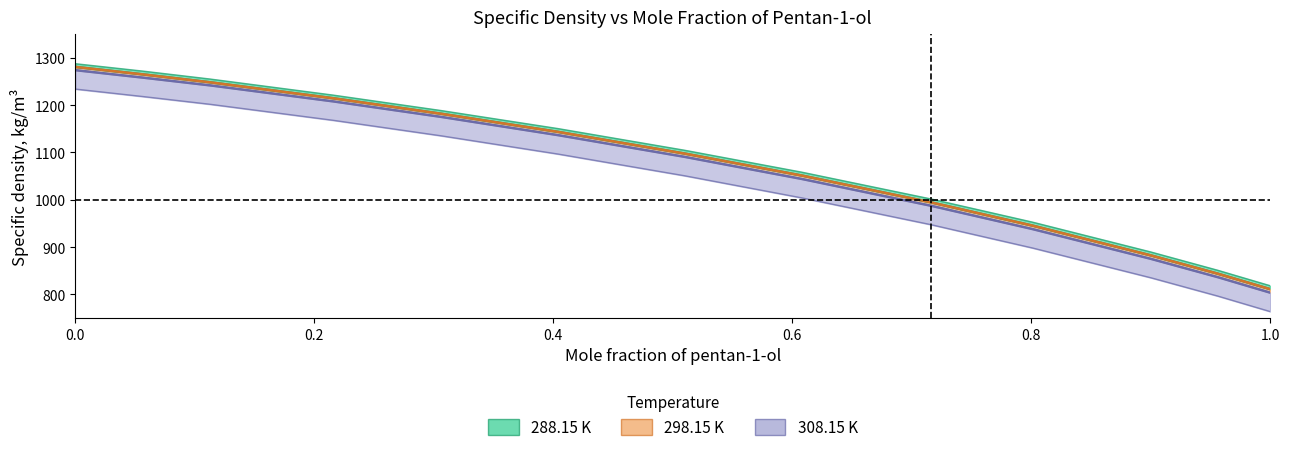

True or false: 308.15 K and 298.15 K intersect in this chart.

False